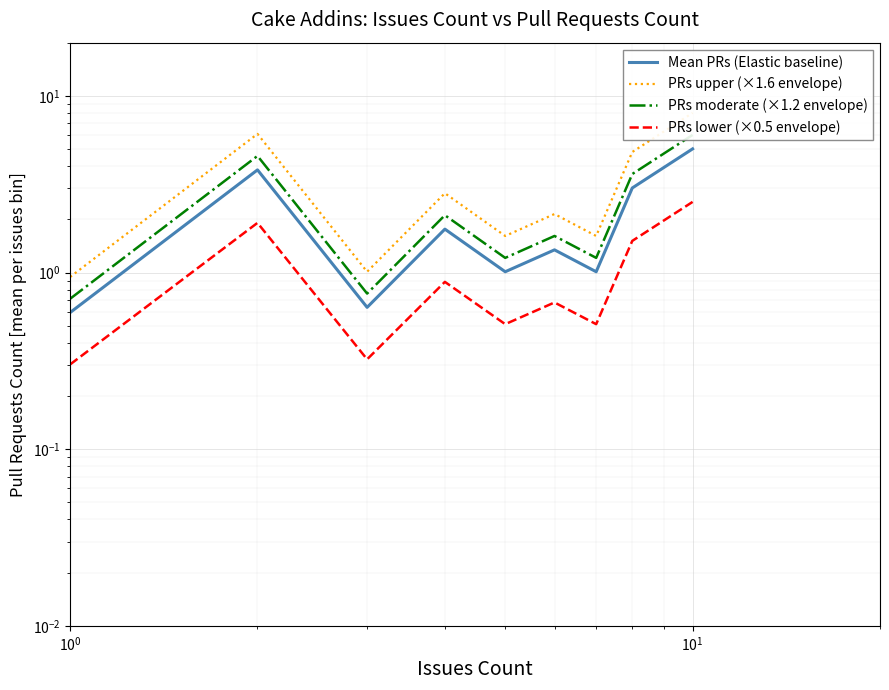

Which series has the largest total across all categories?

PRs upper (×1.6 envelope)